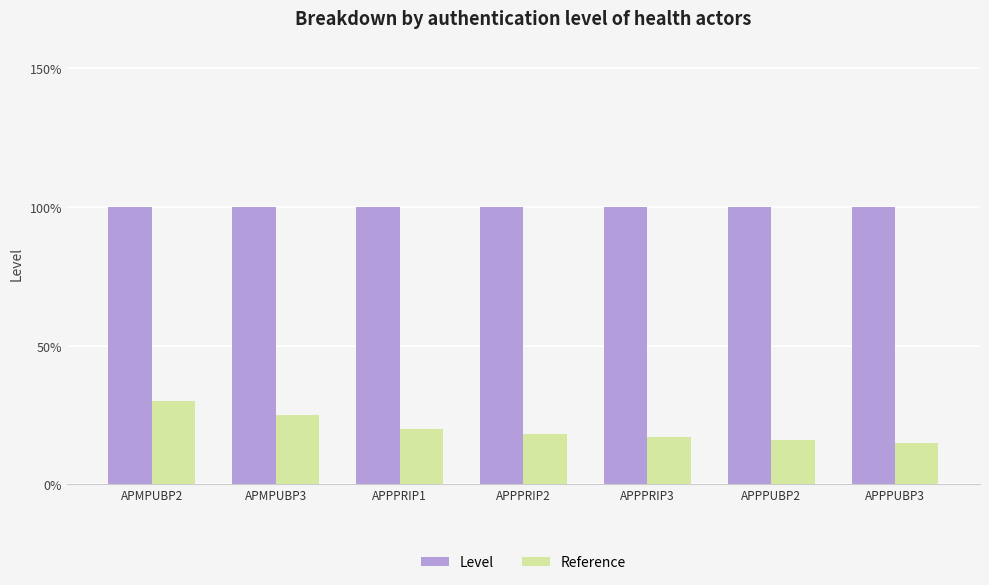

Rank the categories by Reference value from lowest to highest.

APPPUBP3, APPPUBP2, APPPRIP3, APPPRIP2, APPPRIP1, APMPUBP3, APMPUBP2